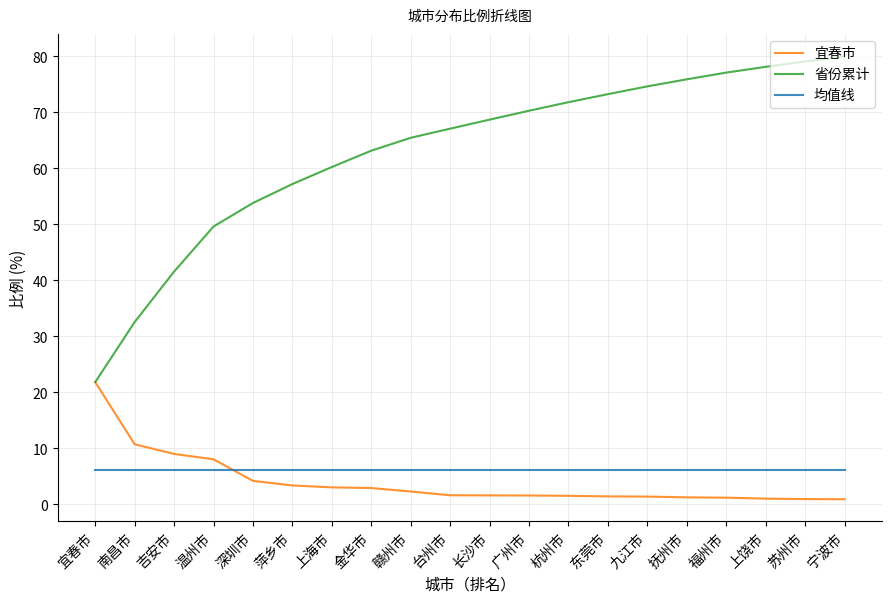

Read the 宜春市 value at 深圳市.

4.2